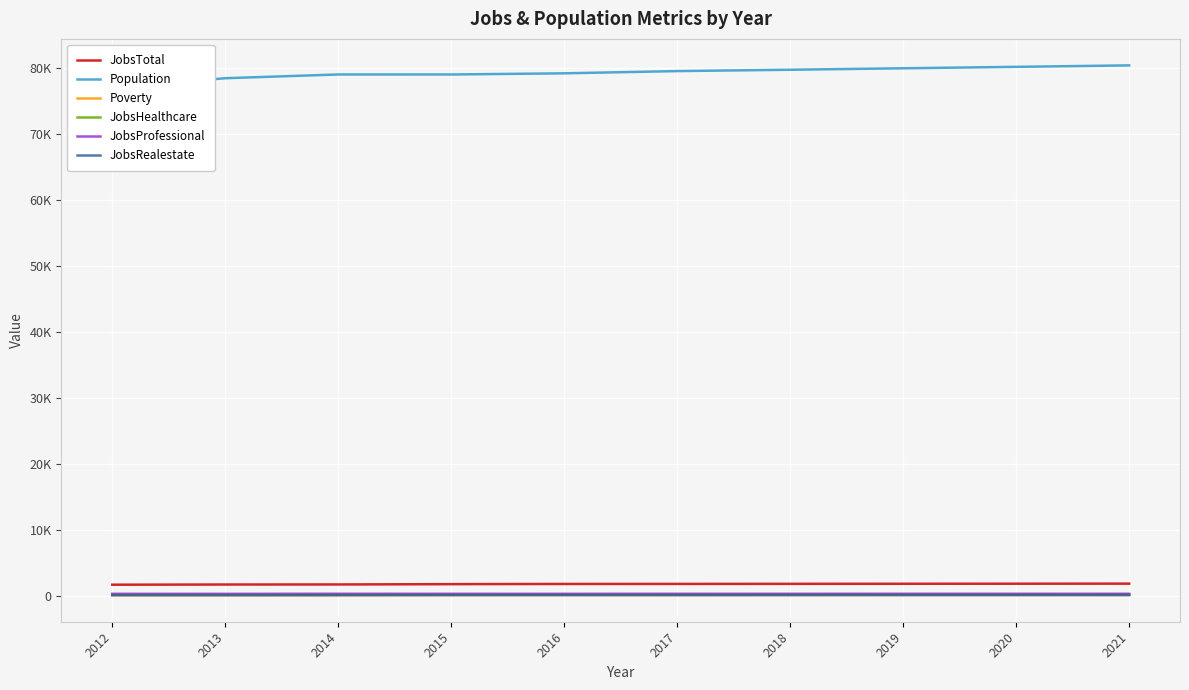

Rank the categories by JobsTotal value from highest to lowest.

2021, 2020, 2019, 2018, 2017, 2016, 2015, 2014, 2013, 2012